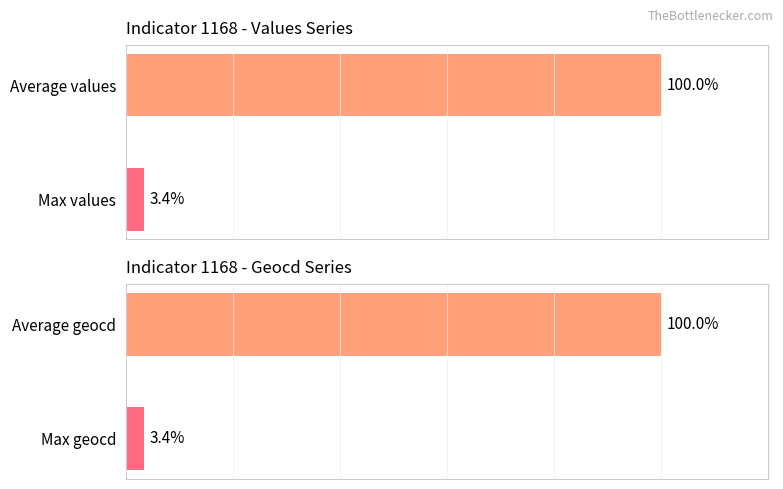

What is the approximate value of Average / Max utilization at Max values?

3.4